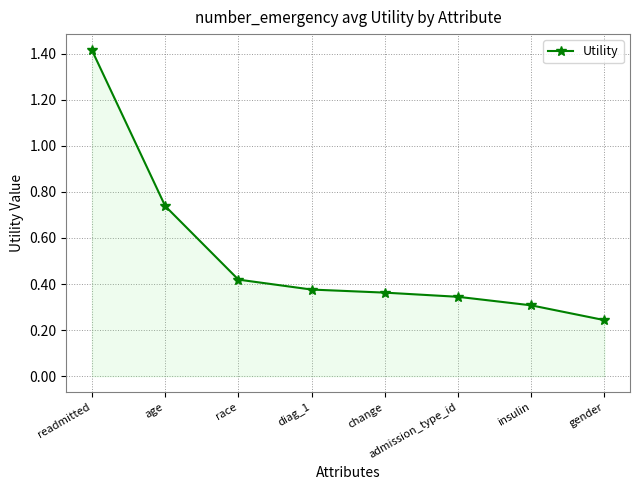

Which label corresponds to the largest value in the chart?

readmitted